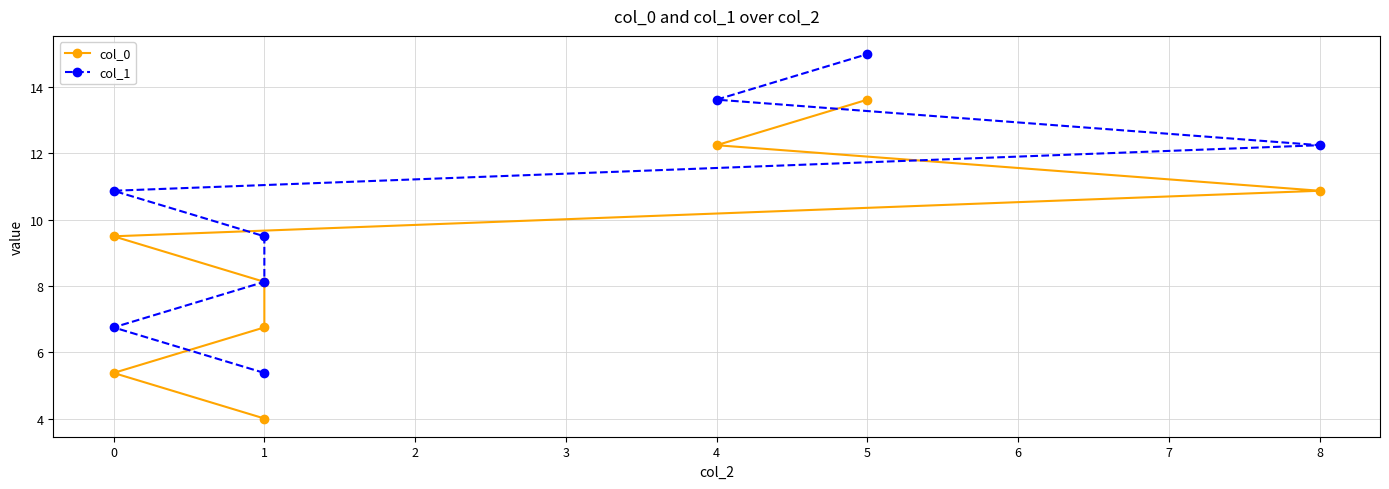

What is the value of the col_0 point at the 3rd from the left?

6.8